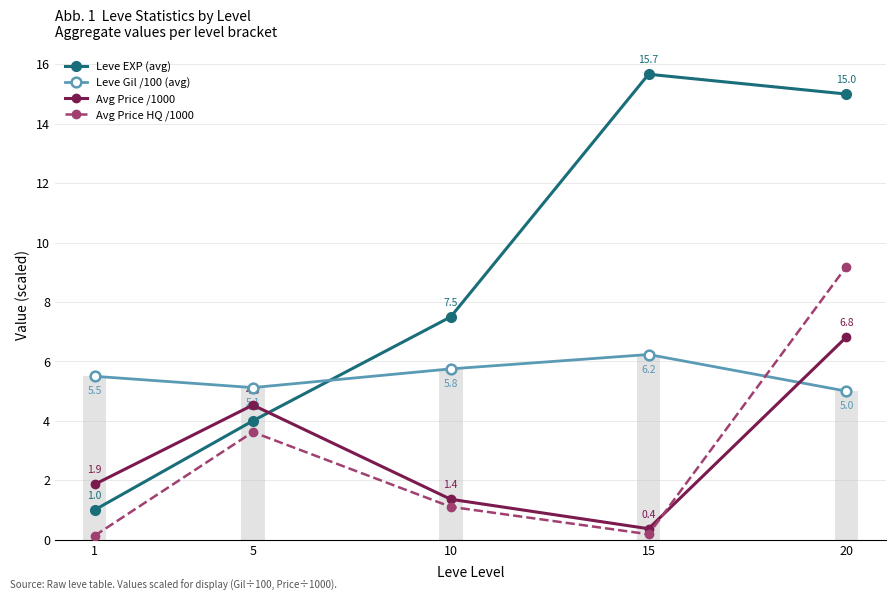

List the labels in order of Leve EXP (avg) value, largest first.

15, 20, 10, 5, 1